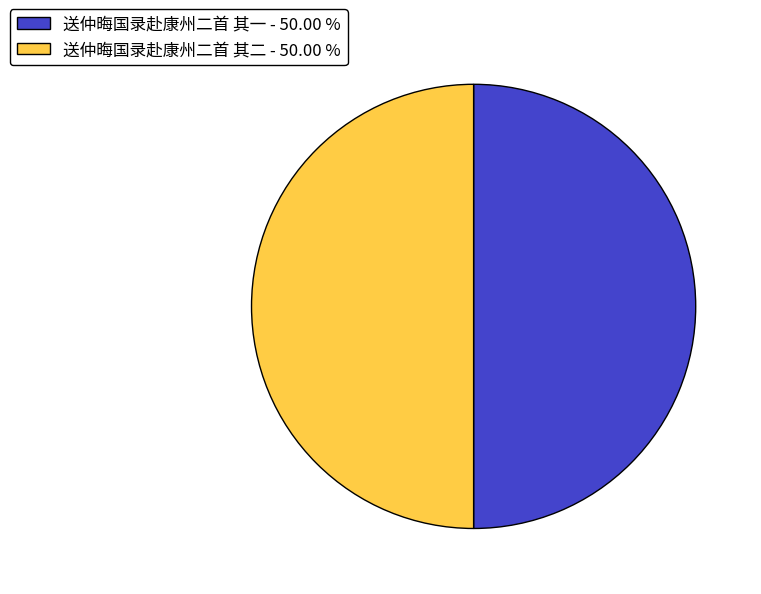

Combined, do 送仲晦国录赴康州二首 其二 - 50.00 % and 送仲晦国录赴康州二首 其一 - 50.00 % account for over 50%?

Yes